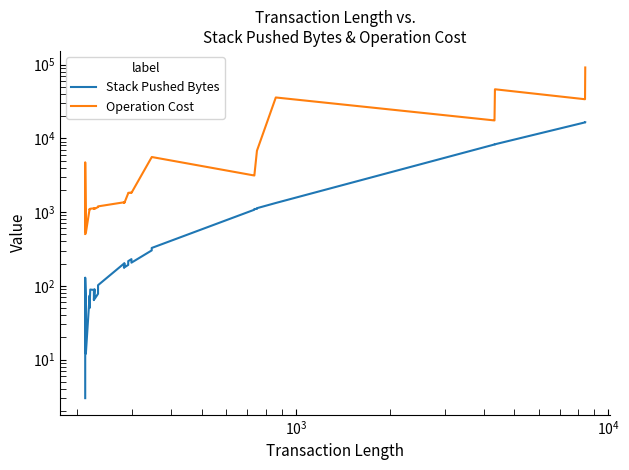

The Stack Pushed Bytes series shows 42 at 11. True or false?

False